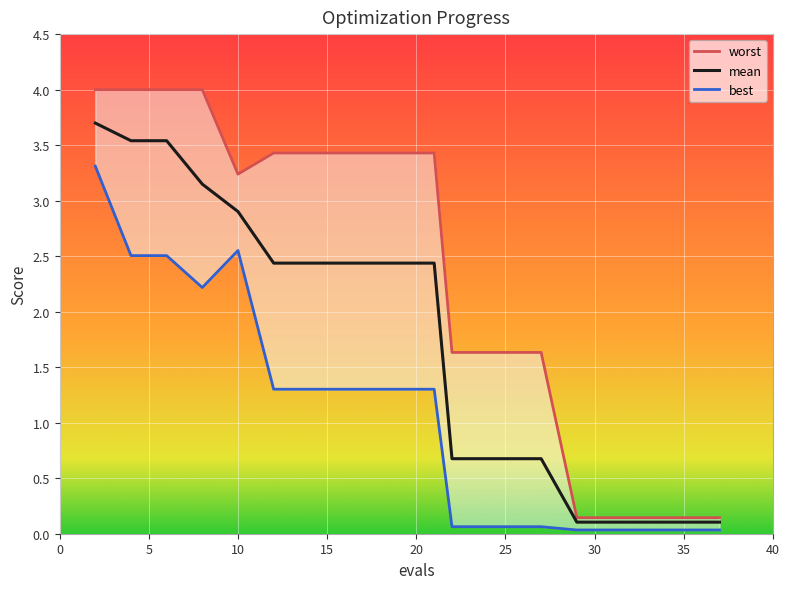

What are all the series names shown in the legend?

worst, mean, best